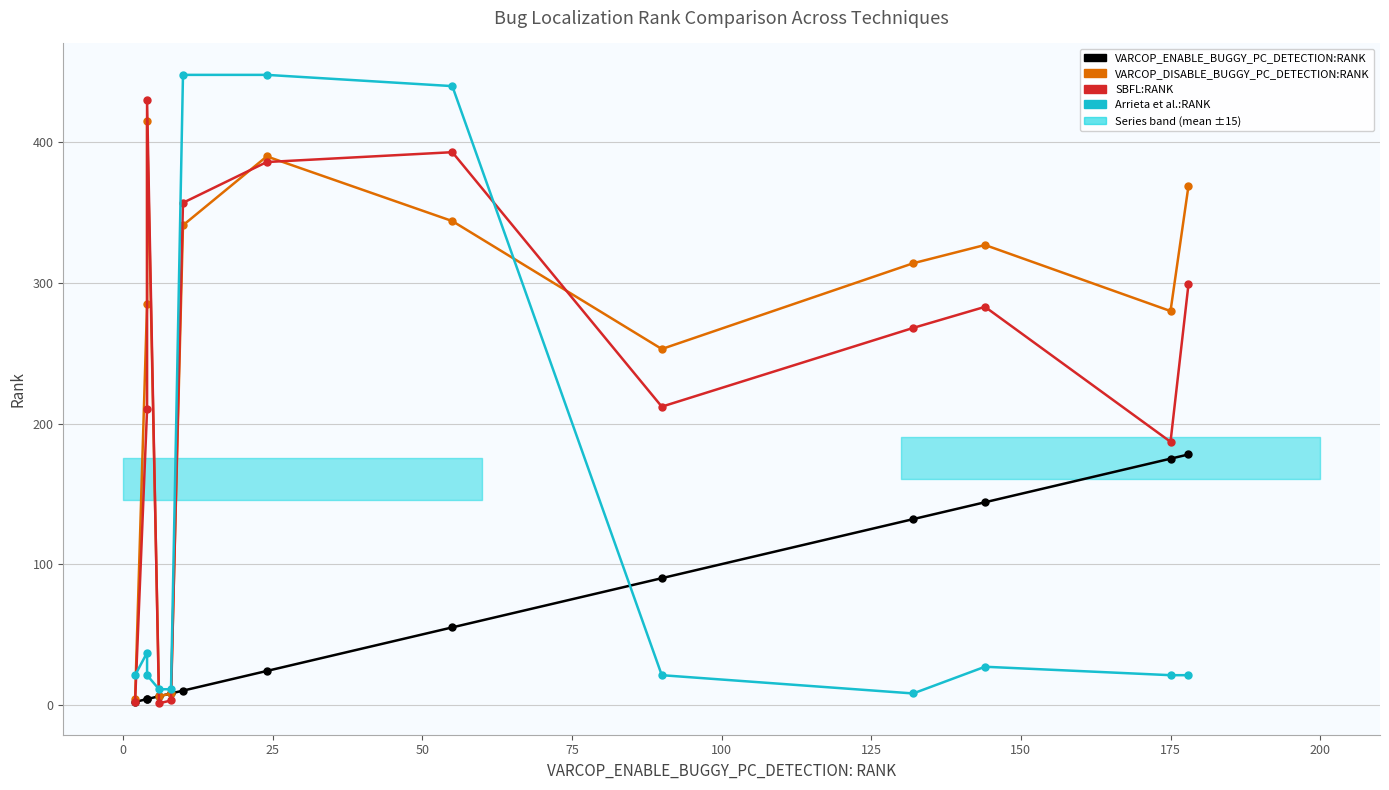

Which series has the largest total across all categories?

VARCOP_DISABLE_BUGGY_PC_DETECTION:RANK